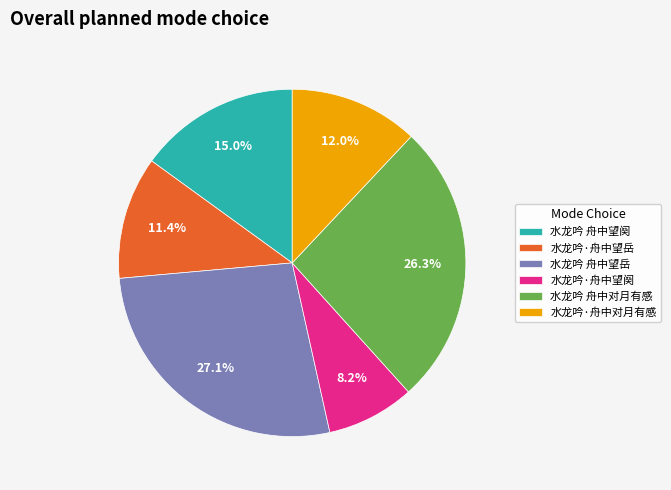

Count the number of slices in the pie.

6